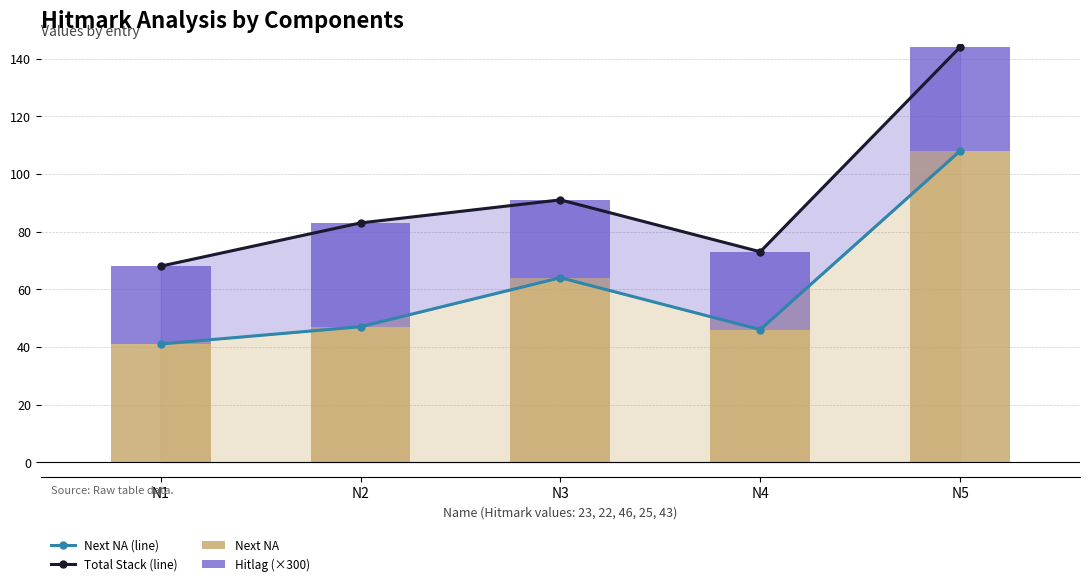

Where is Total Stack (line) nearest to the value 106?

N3